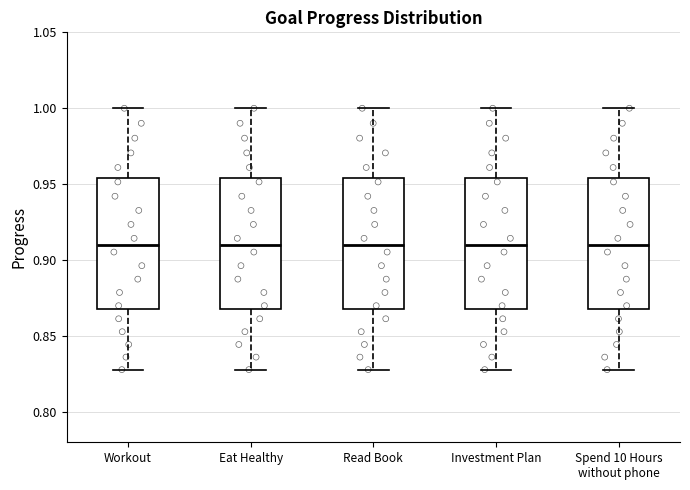

Reading left to right, read every box against the y-axis: the position of its median line, the range the box covers, and the ends of its whiskers. The values are not printed on the chart, so give them approximately, as read against the axis.

Workout: median 0.910, box 0.870 to 0.955, whiskers 0.830 to 1.000
Eat Healthy: median 0.910, box 0.870 to 0.955, whiskers 0.830 to 1.000
Read Book: median 0.910, box 0.870 to 0.955, whiskers 0.830 to 1.000
Investment Plan: median 0.910, box 0.870 to 0.955, whiskers 0.830 to 1.000
Spend 10 Hours without phone: median 0.910, box 0.870 to 0.955, whiskers 0.830 to 1.000